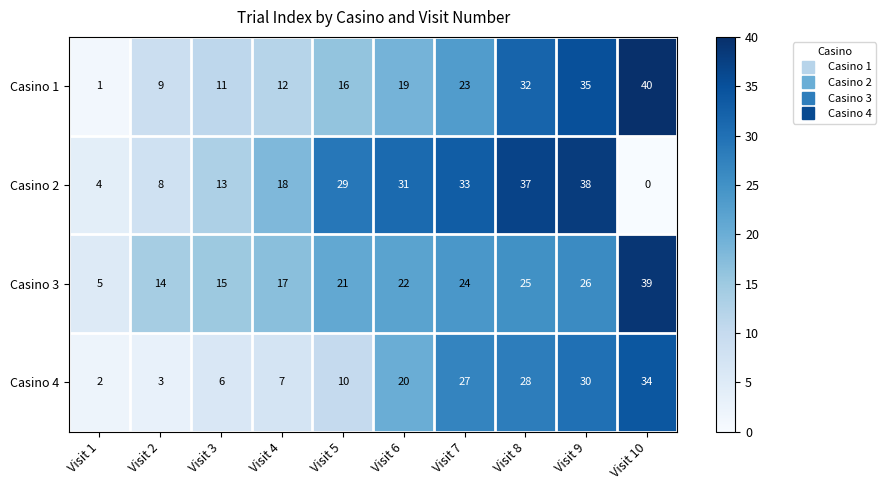

The value of Casino 1 at Visit 8 is 32. True or false?

True